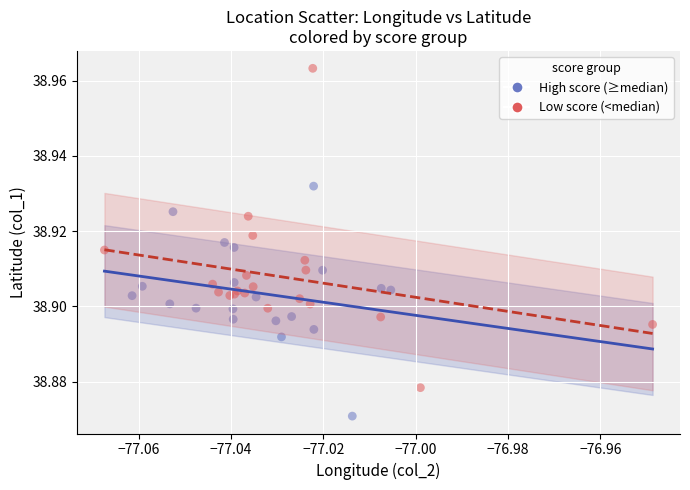

Which series contains the highest Y value?

Low score (<median)